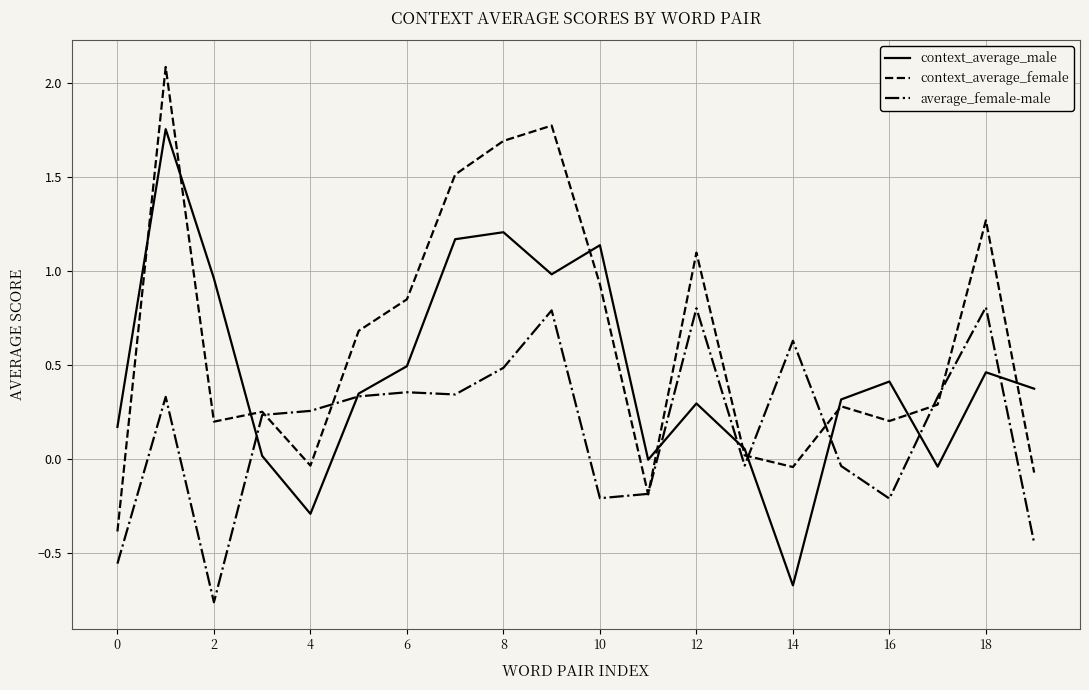

What is the maximum value shown in the chart?

2.1